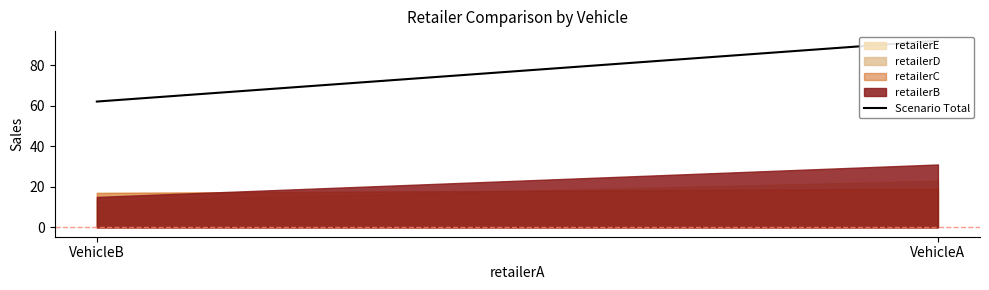

Which label corresponds to the smallest value in the chart?

VehicleB